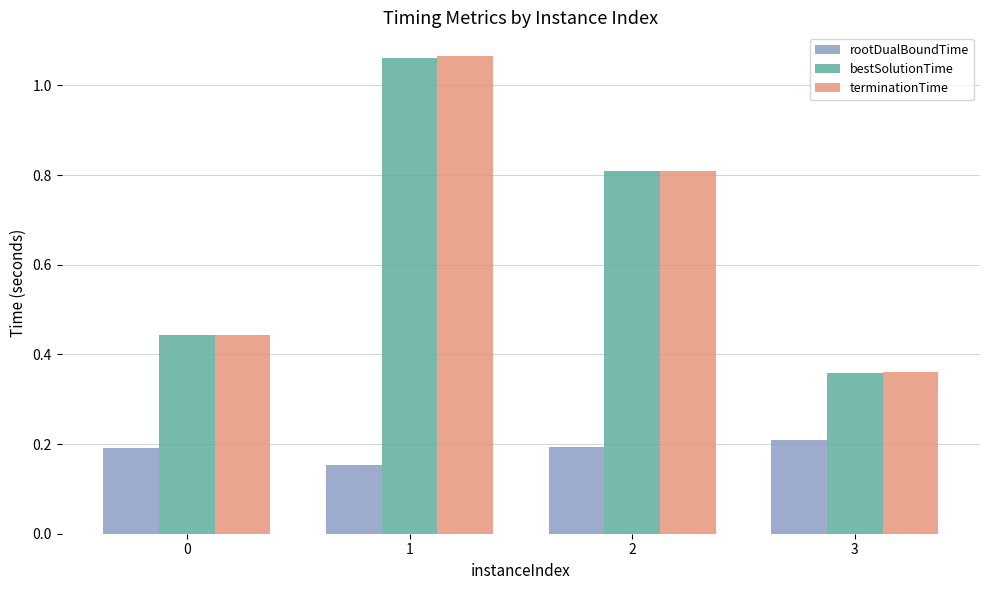

Rank the categories by terminationTime value from lowest to highest.

3, 0, 2, 1